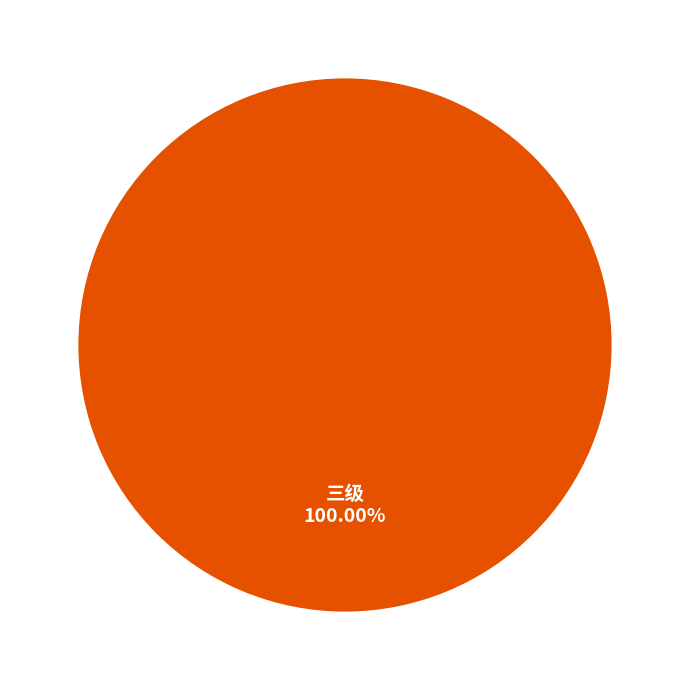

Does any single category account for the majority?

Yes